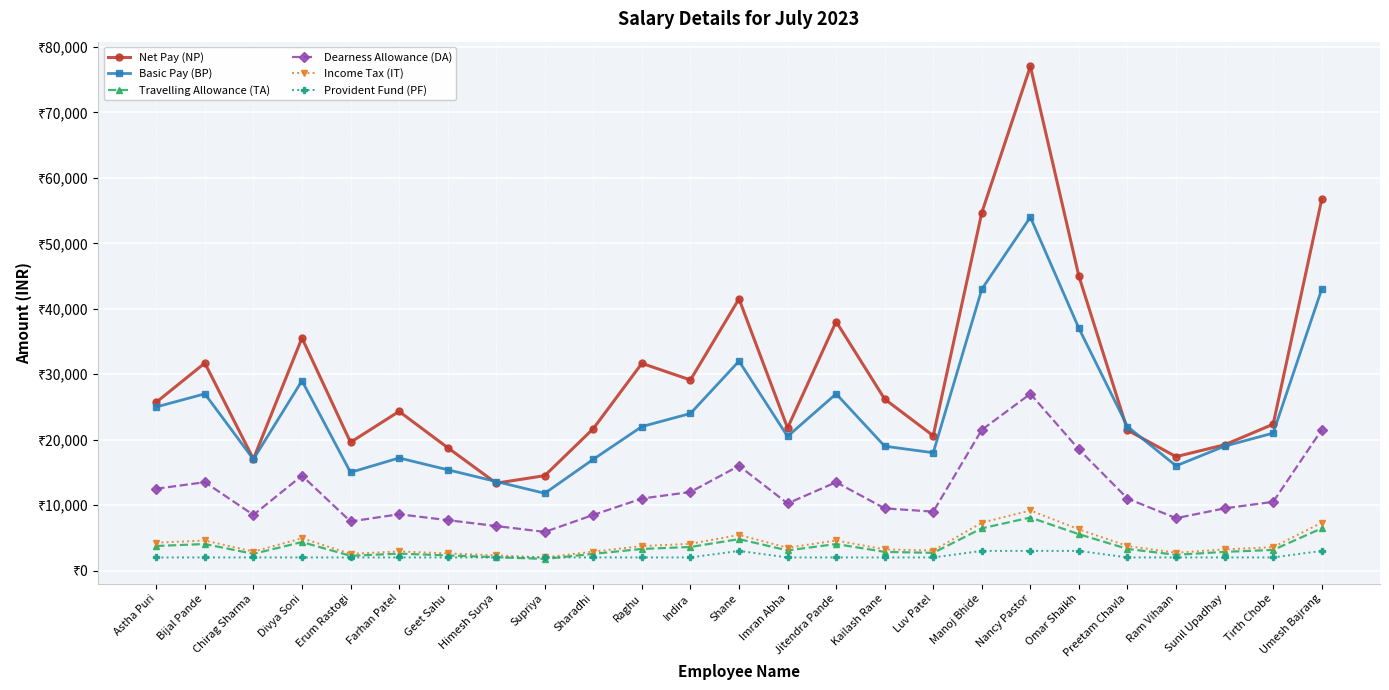

What is the value of the Travelling Allowance (TA) point at the 10th from the left?

2550.0